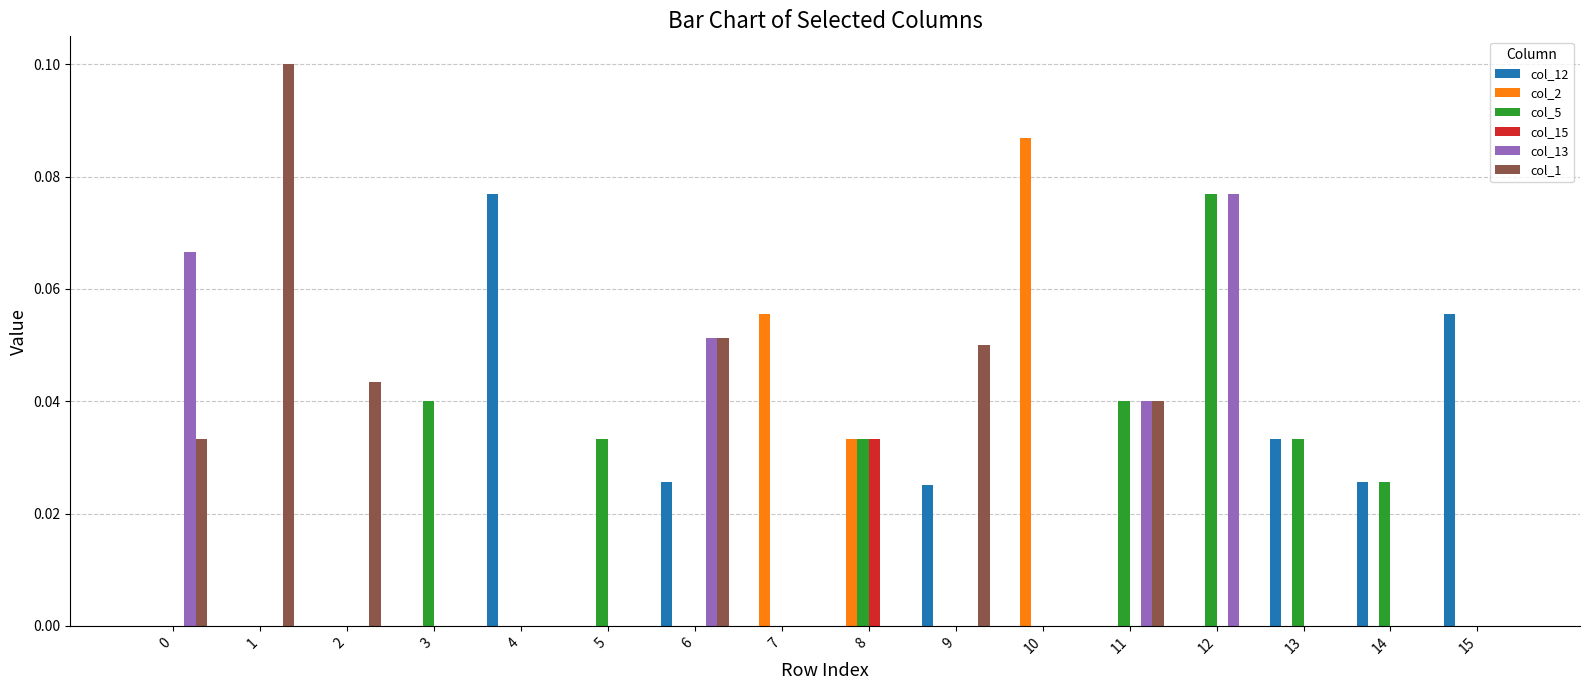

At which category is the sum across all series the highest?

12